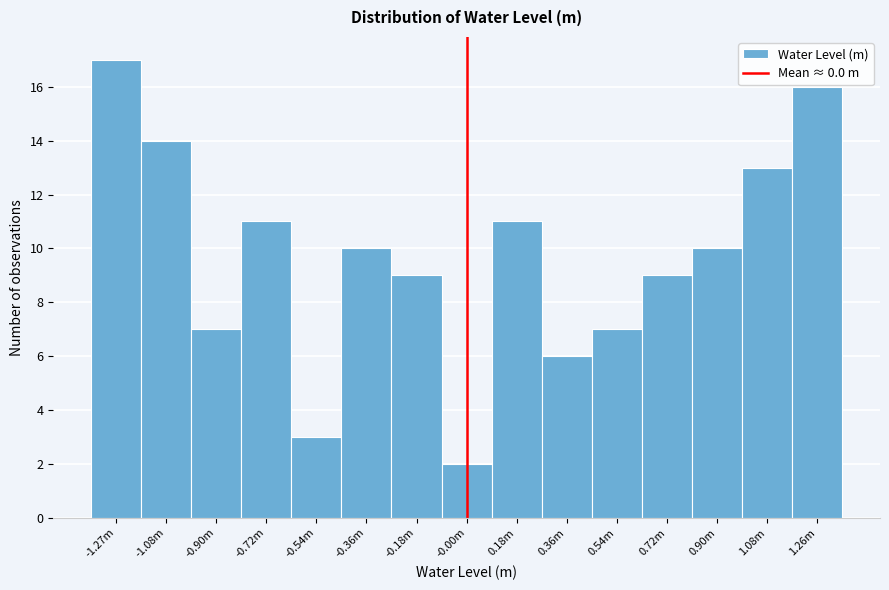

Reading right to left, transcribe all the data shown in this chart.

1.26m=16	1.08m=13	0.90m=10	0.72m=9	0.54m=7	0.36m=6	0.18m=11	-0.00m=2	-0.18m=9	-0.36m=10	-0.54m=3	-0.72m=11	-0.90m=7	-1.08m=14	-1.27m=17